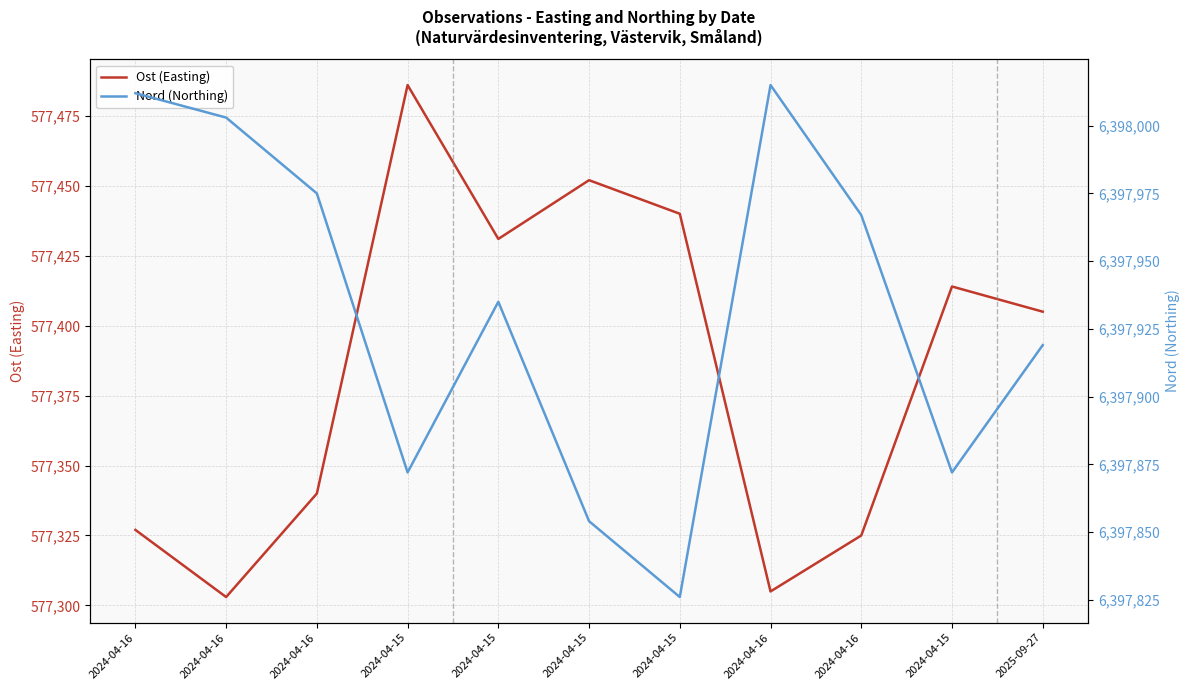

What are all the series names shown in the legend?

Ost (Easting), Nord (Northing)